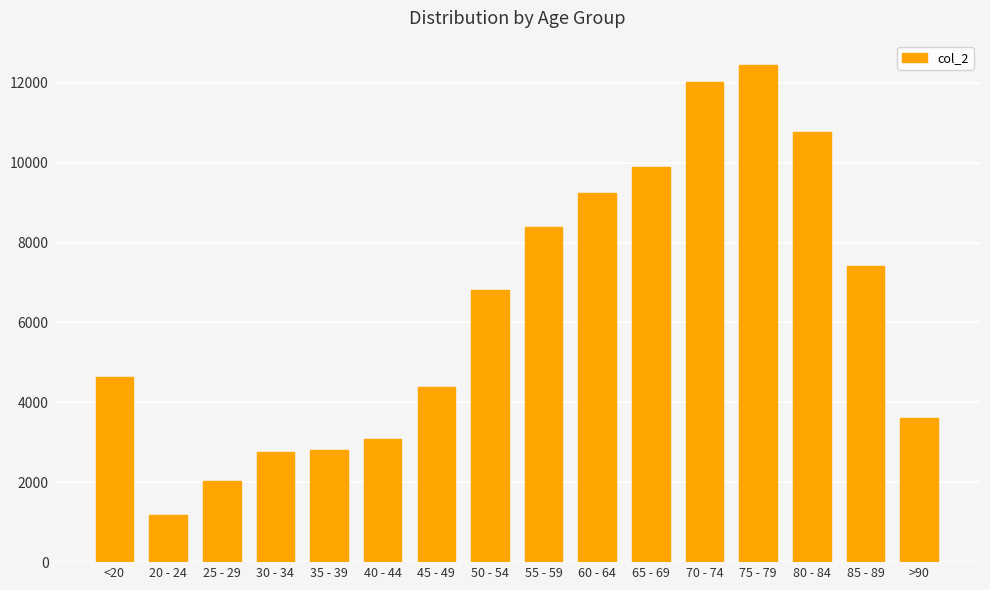

True or false: the data shows 4990 at 65 - 69.

False